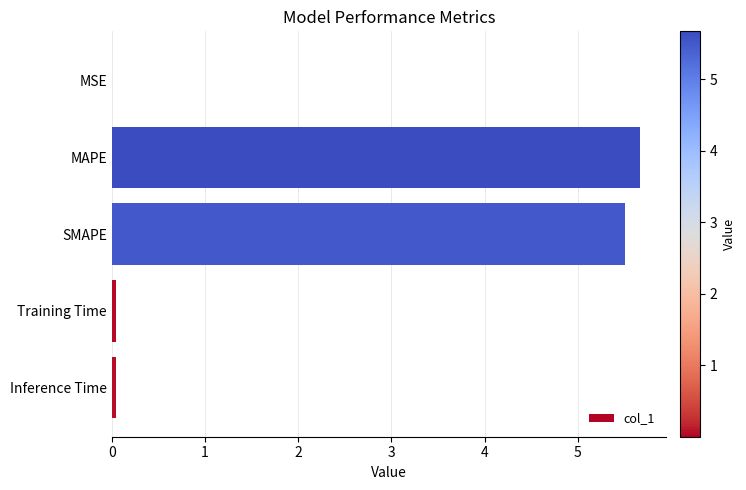

The value at MAPE is 8.9. True or false?

False